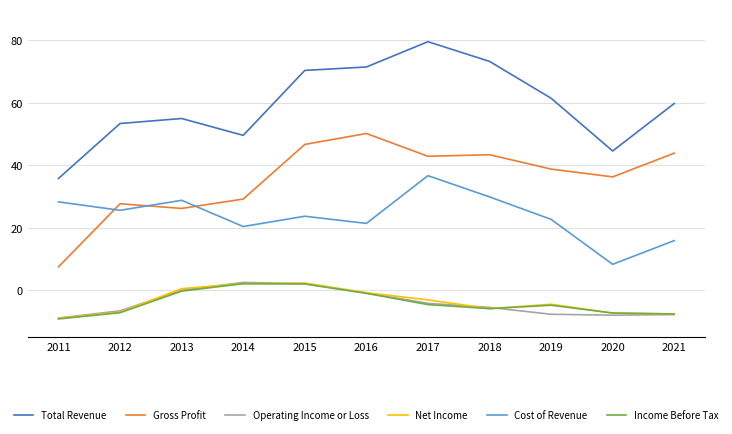

Is this an area chart (filled region under the line)?

No